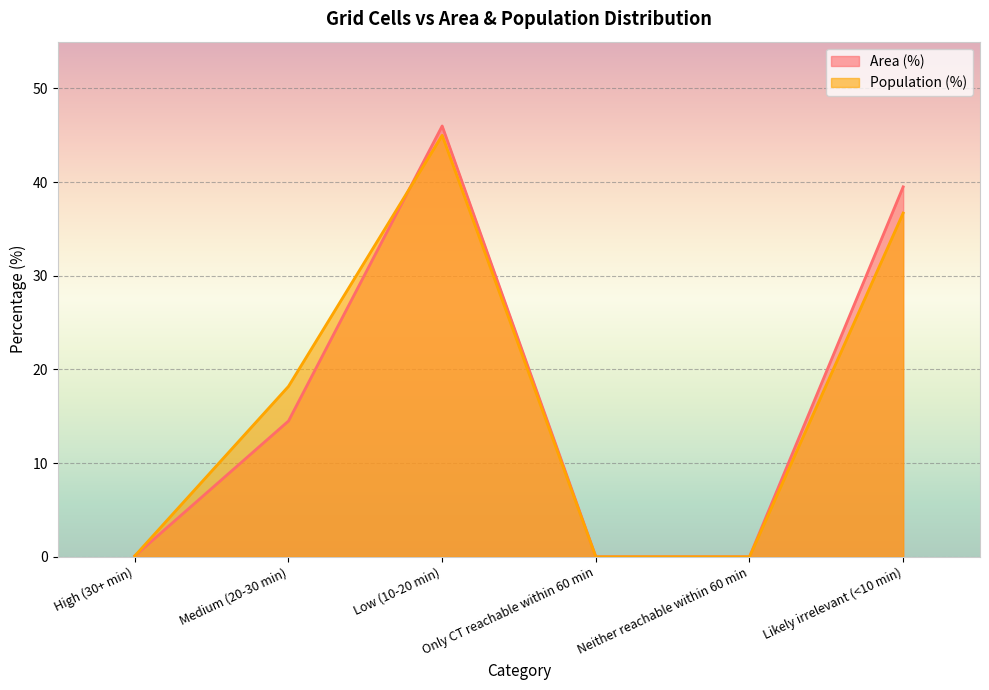

At which label is Population (%) closest to 22?

Medium (20-30 min)